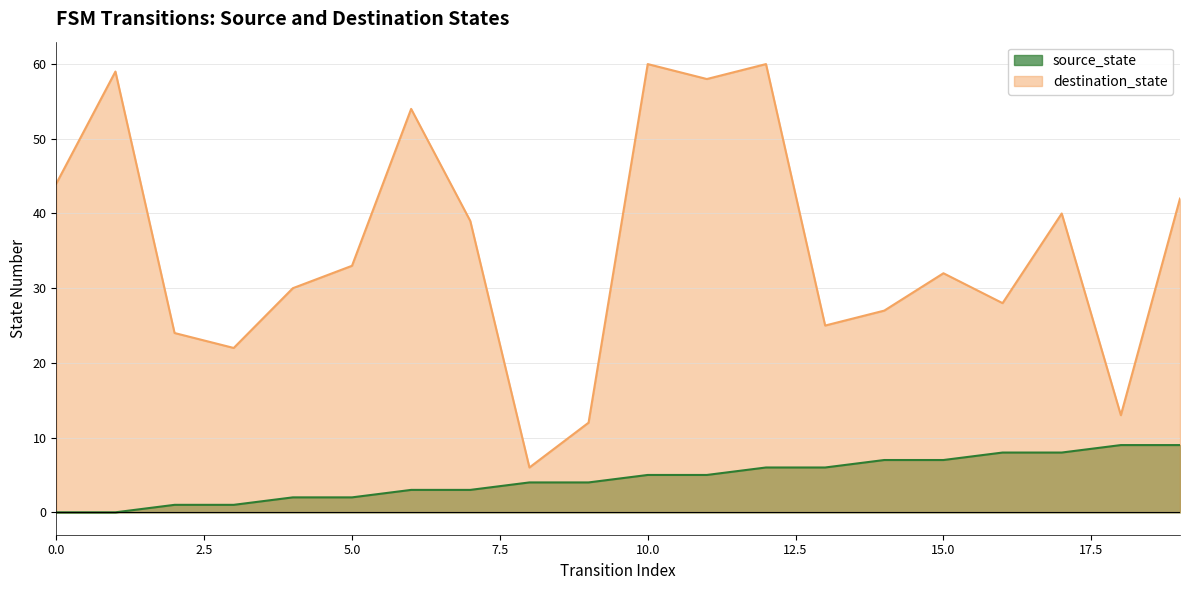

What is the total value across all series at 1?

59